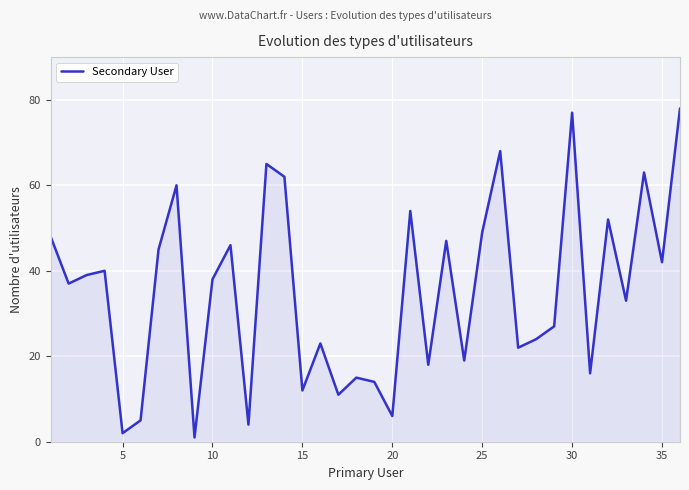

What is the maximum value shown in the chart?

78